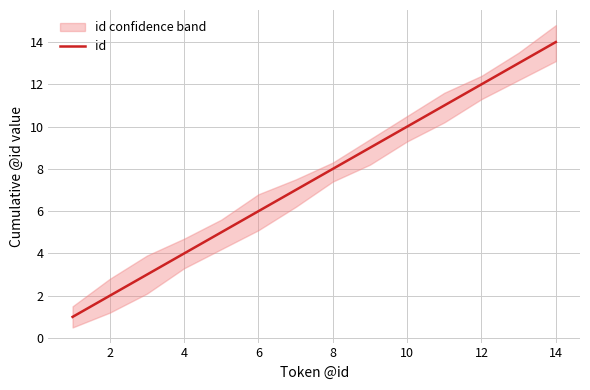

The value of id at 14 is 14. True or false?

True